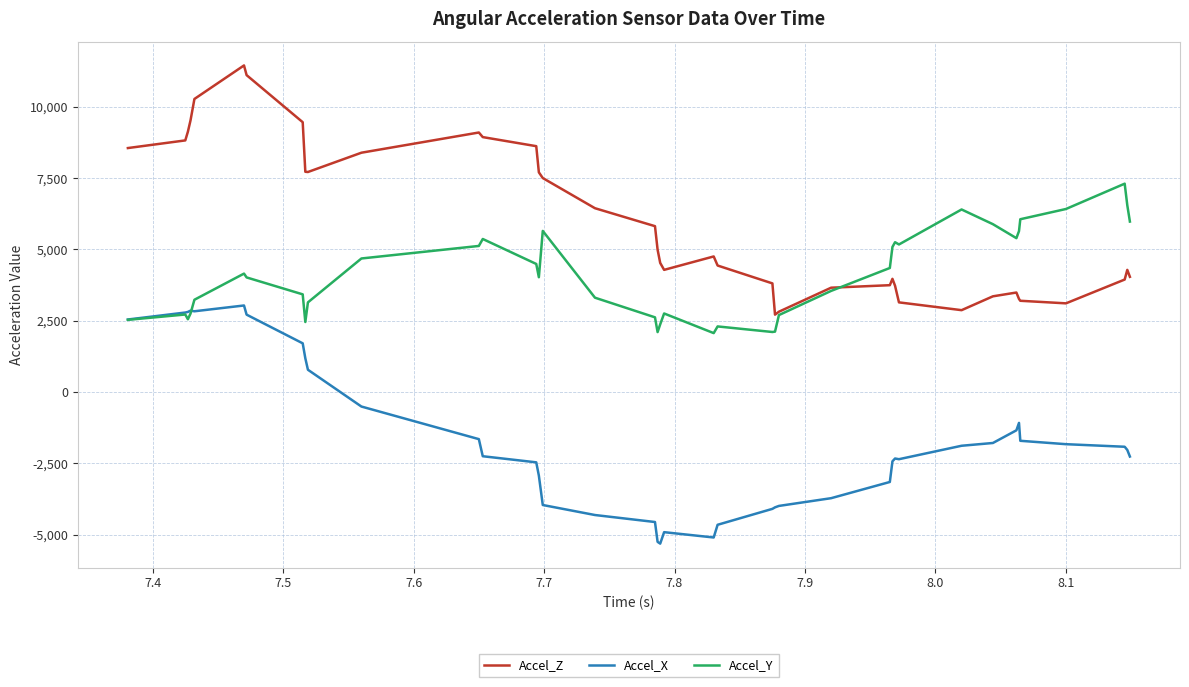

What is the greatest value displayed?

11445